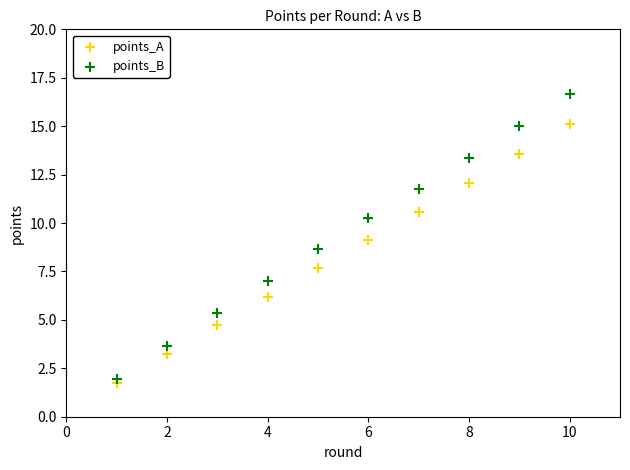

Which series has the largest Y range (max minus min)?

points_B